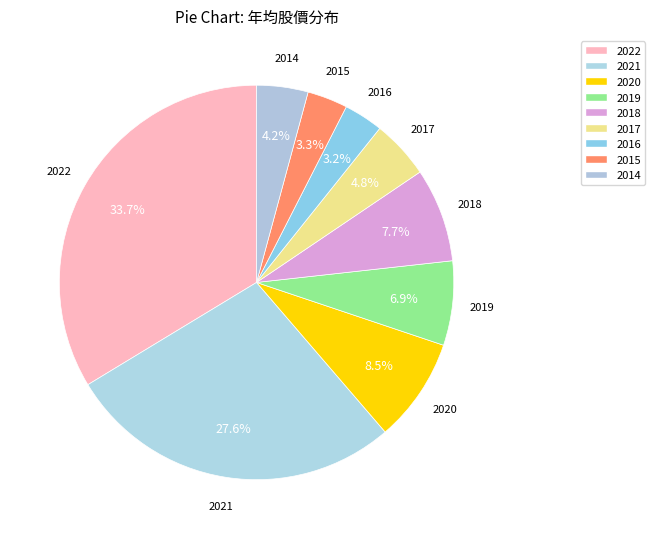

How many segments does this pie chart have?

9